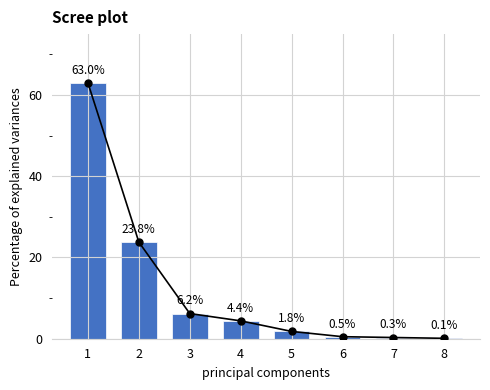

What is the maximum value shown in the chart?

63.0